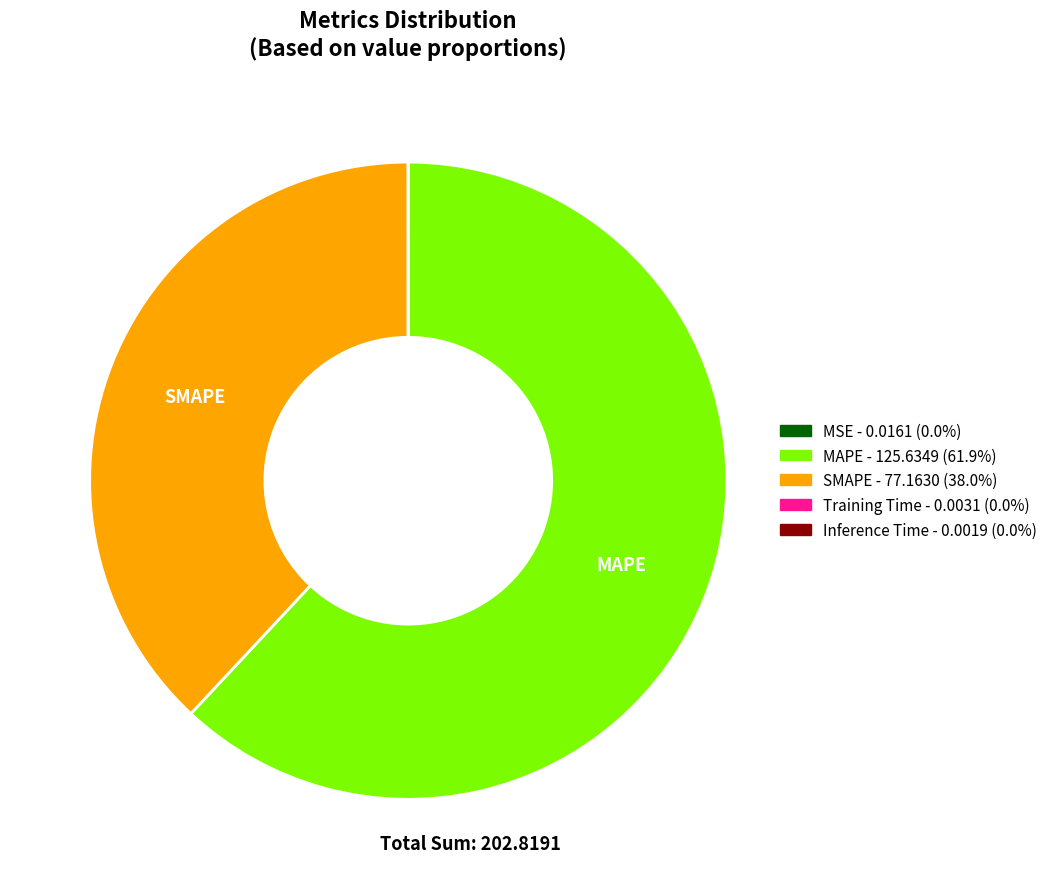

Is there any slice that represents more than half of the pie?

Yes